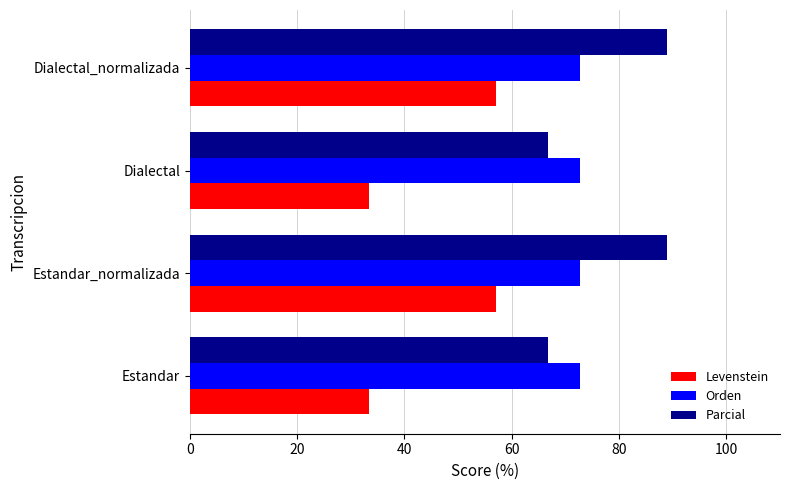

What is the difference between the second highest and second lowest values in the Levenstein series?

23.8